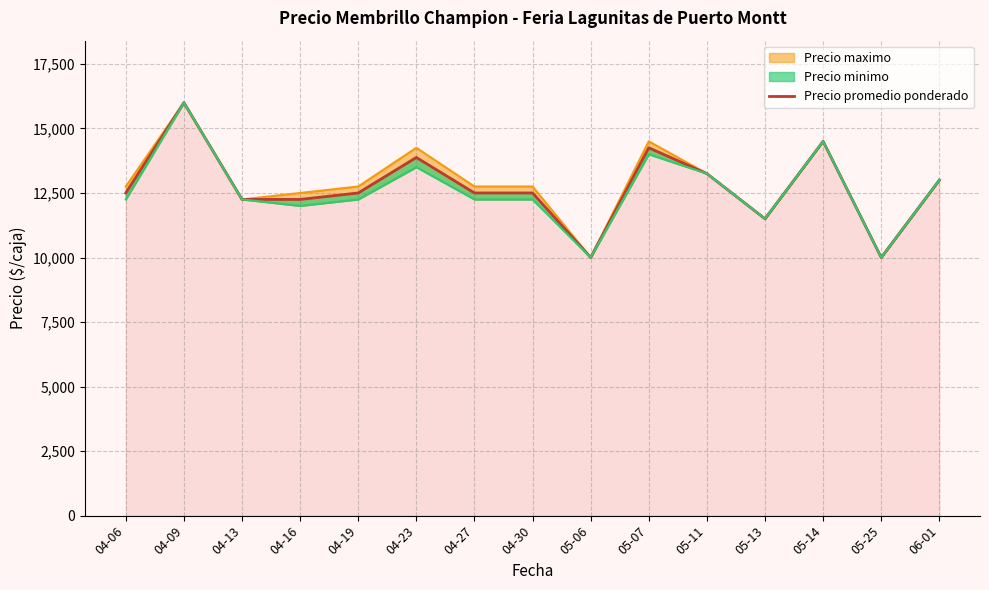

The value at 04-16 is 12250. True or false?

True